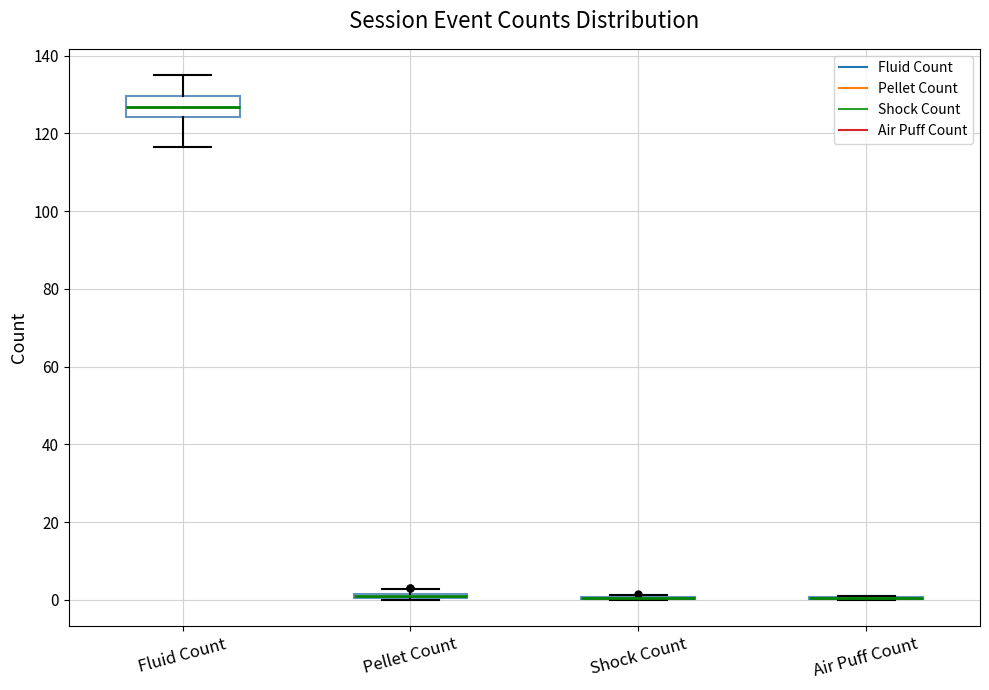

Where does the upper whisker of the box for Fluid Count end on the y-axis? The values are not printed on the chart, so give them approximately, as read against the axis.

136